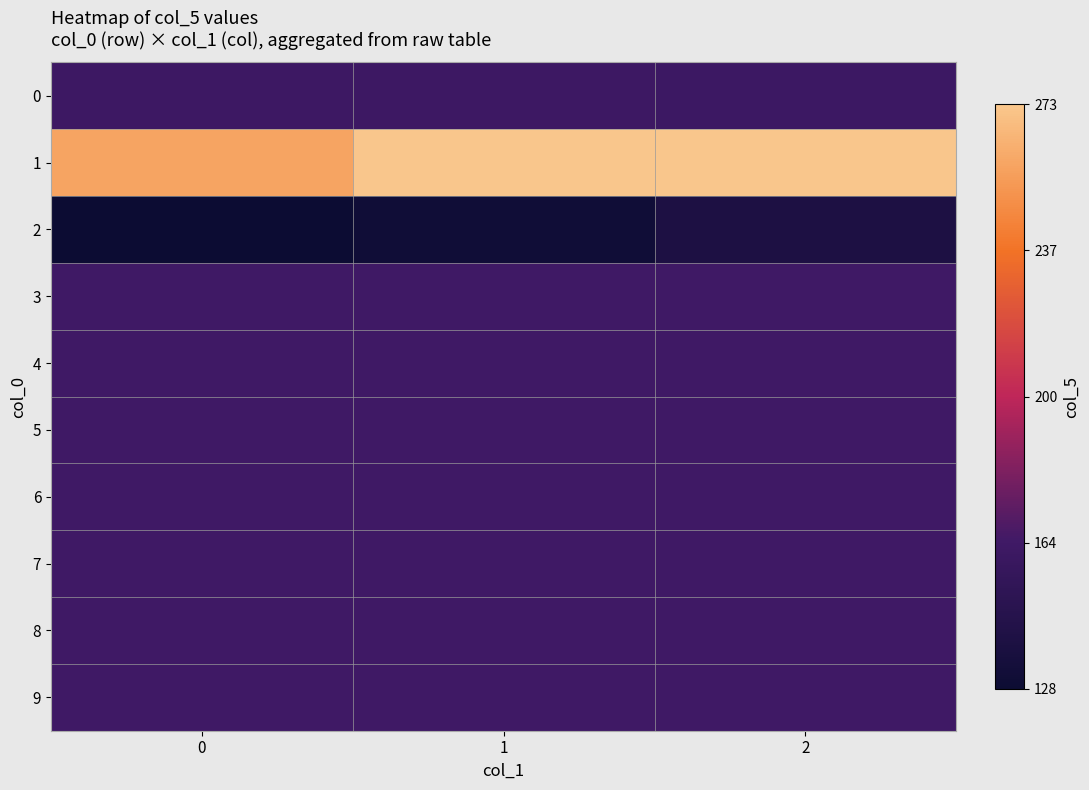

How many distinct data groups are displayed?

10